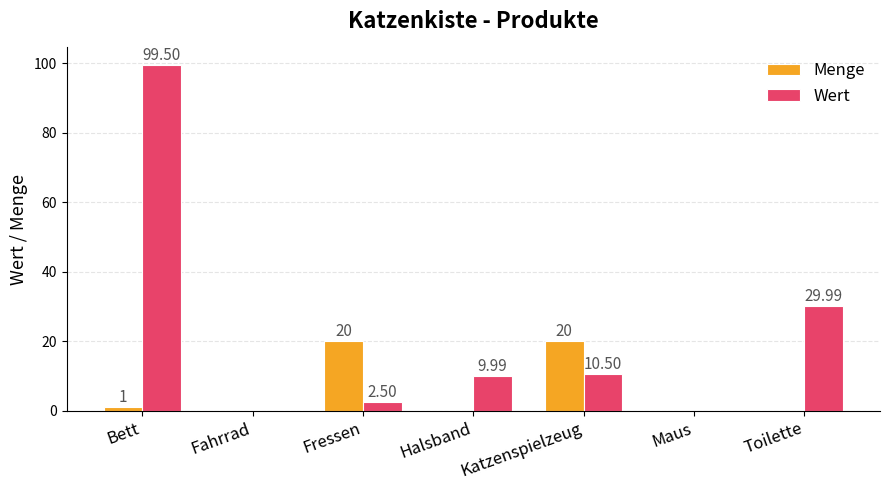

At which label does Wert reach its peak?

Bett